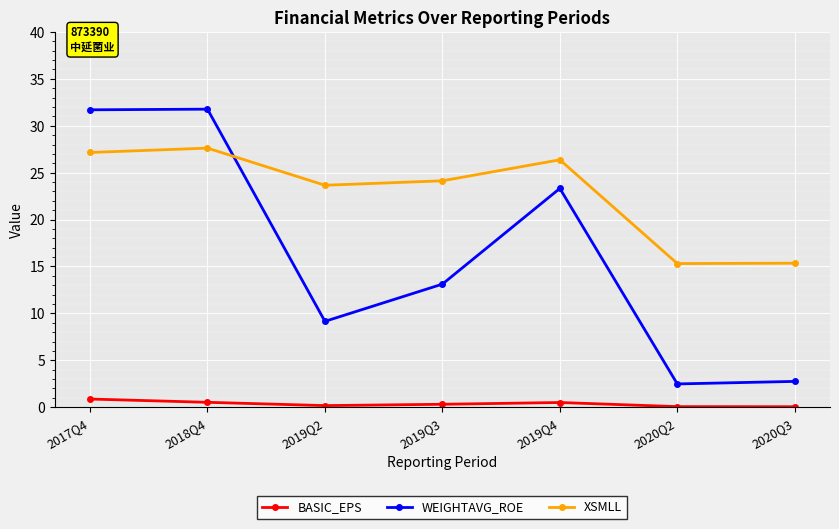

The value of WEIGHTAVG_ROE at 2019Q2 is 4.8. True or false?

False